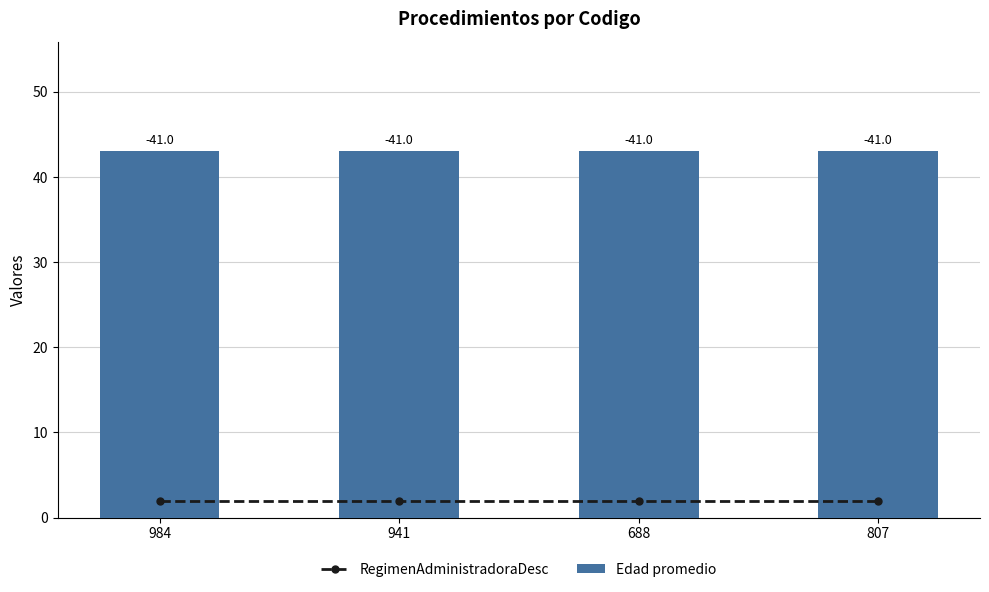

At which label is Edad promedio closest to 43?

984